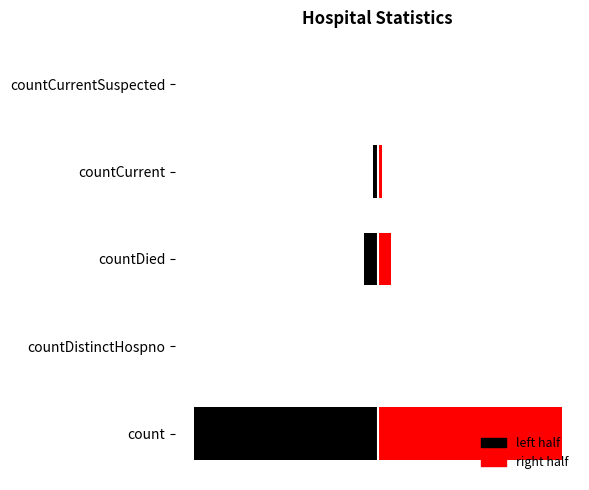

Which series has the widest spread of values?

left half